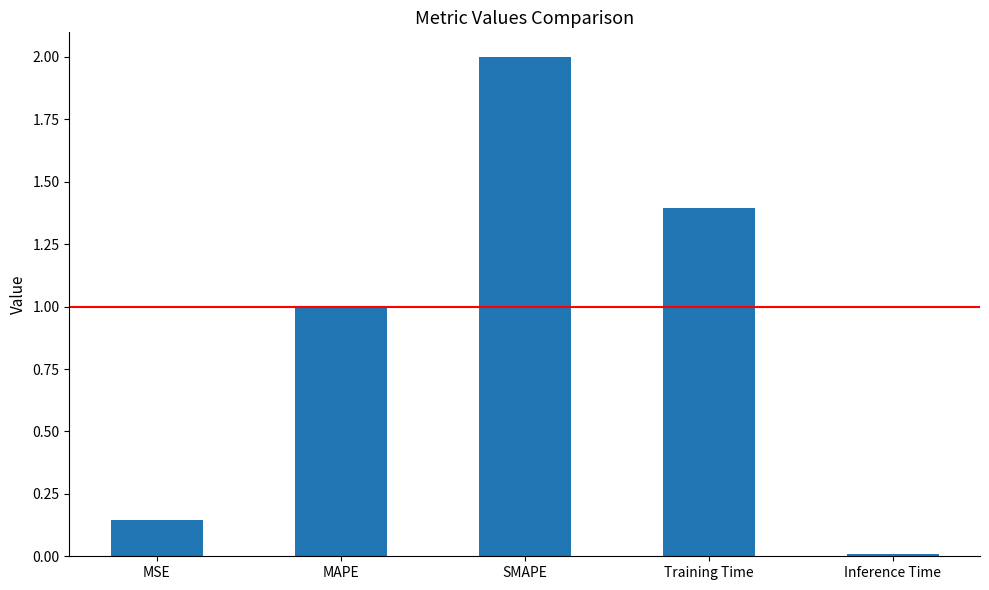

How many data points does each series have?

5